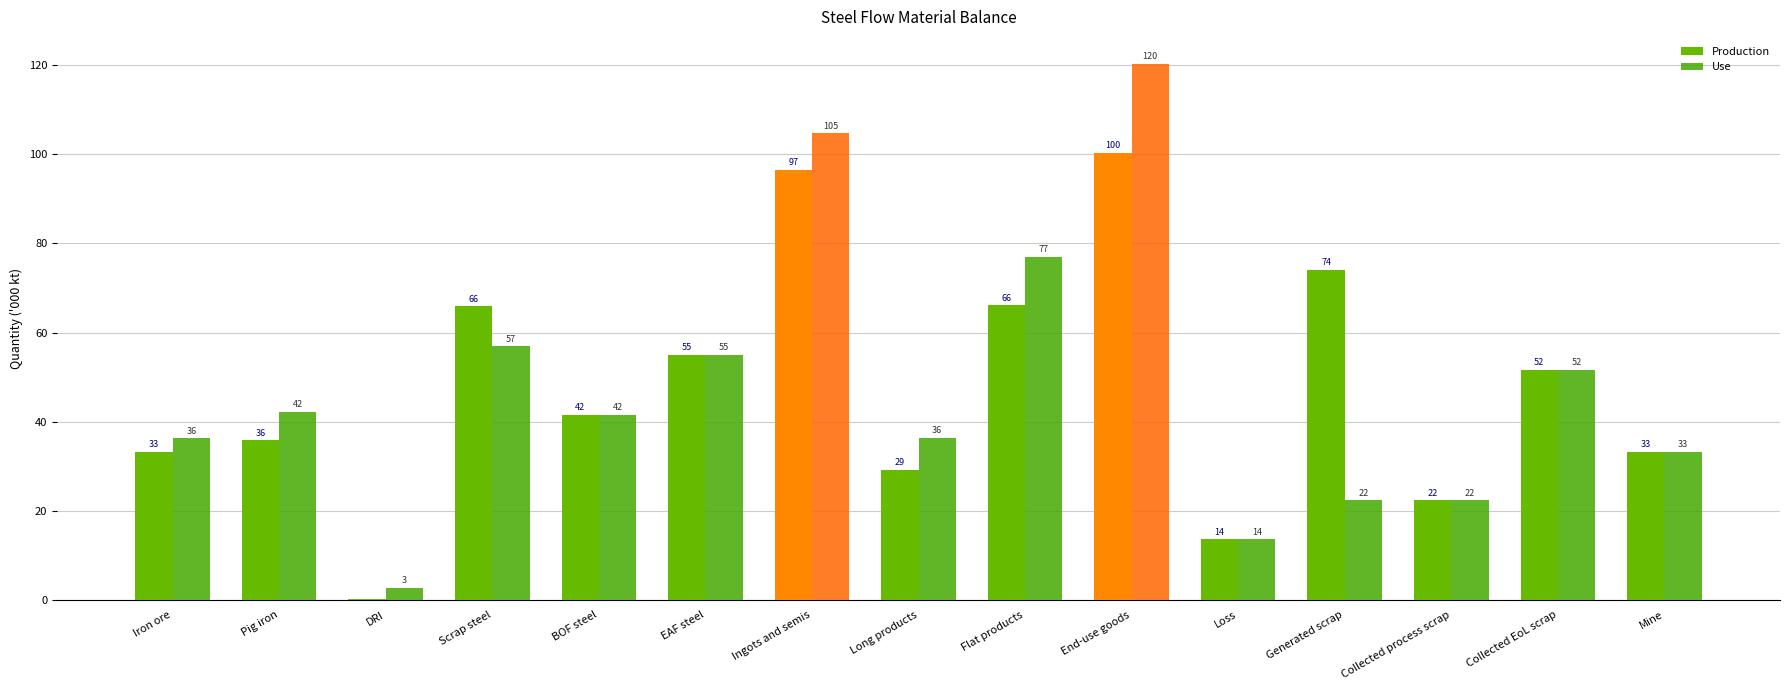

Which category has the lowest value in the Production series?

DRI